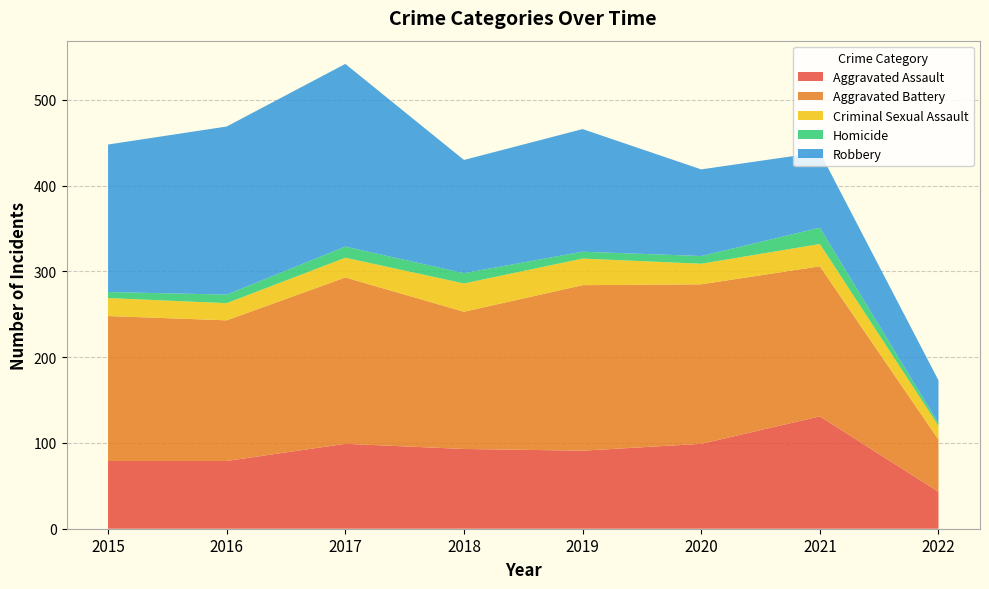

Reading left to right, what are all the values shown in this chart?

Aggravated Assault: 2015=79	2016=79	2017=99	2018=93	2019=91	2020=99	2021=131	2022=43
Aggravated Battery: 2015=169	2016=164	2017=194	2018=160	2019=193	2020=186	2021=175	2022=61
Criminal Sexual Assault: 2015=21	2016=20	2017=23	2018=33	2019=31	2020=24	2021=26	2022=16
Homicide: 2015=7	2016=10	2017=13	2018=12	2019=8	2020=9	2021=19	2022=3
Robbery: 2015=172	2016=196	2017=213	2018=132	2019=143	2020=101	2021=88	2022=50